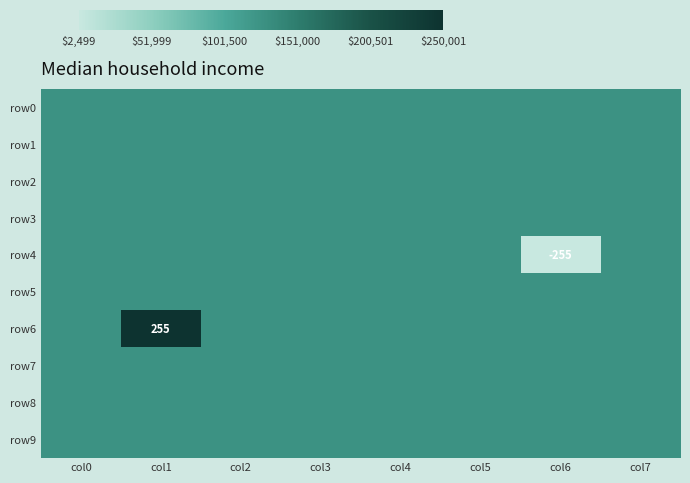

What is the smallest value displayed?

-255